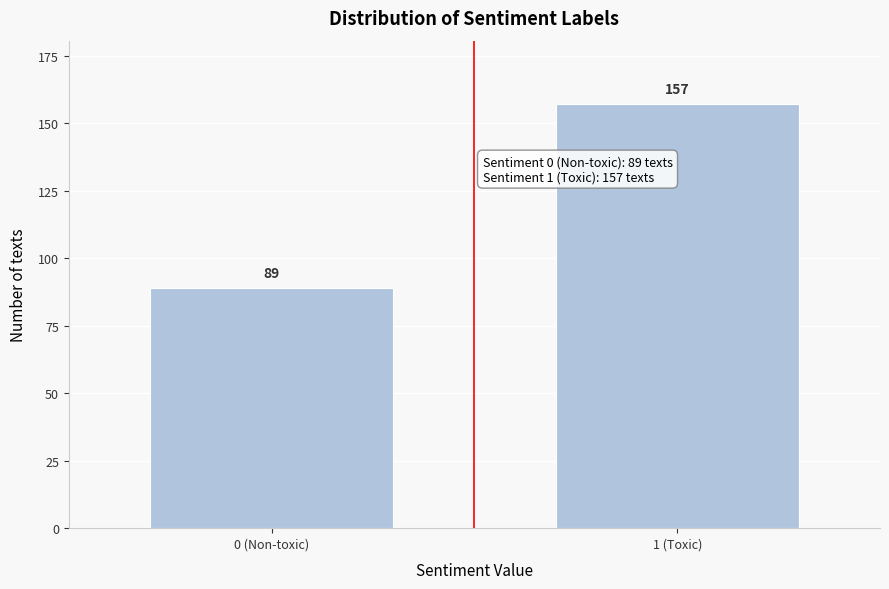

Reading right to left, what are all the values shown in this chart?

1 (Toxic)=157	0 (Non-toxic)=89